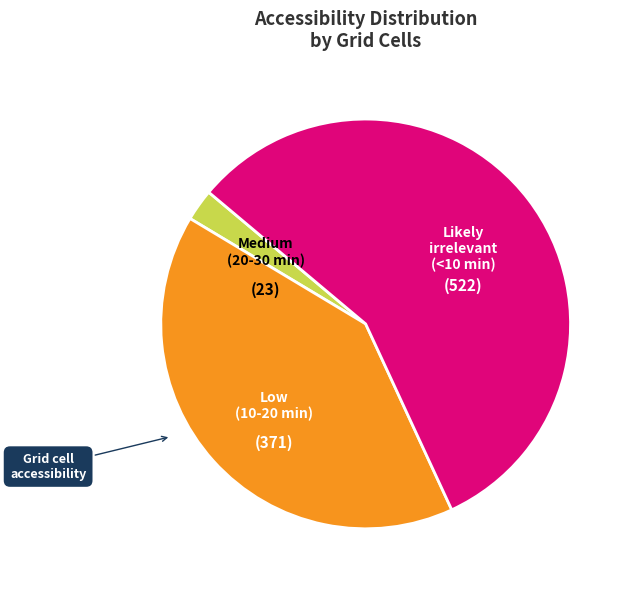

Is the sum of Low (10-20 min) and Likely irrelevant (<10 min) greater than half?

Yes